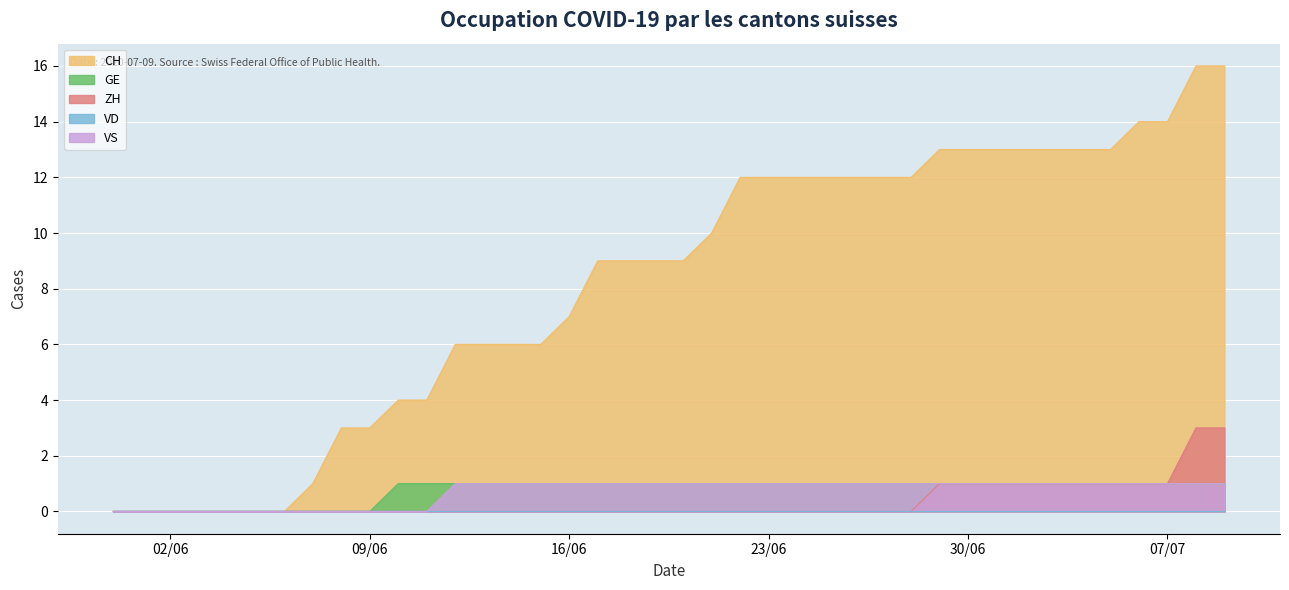

Which series has the largest range (max minus min)?

CH